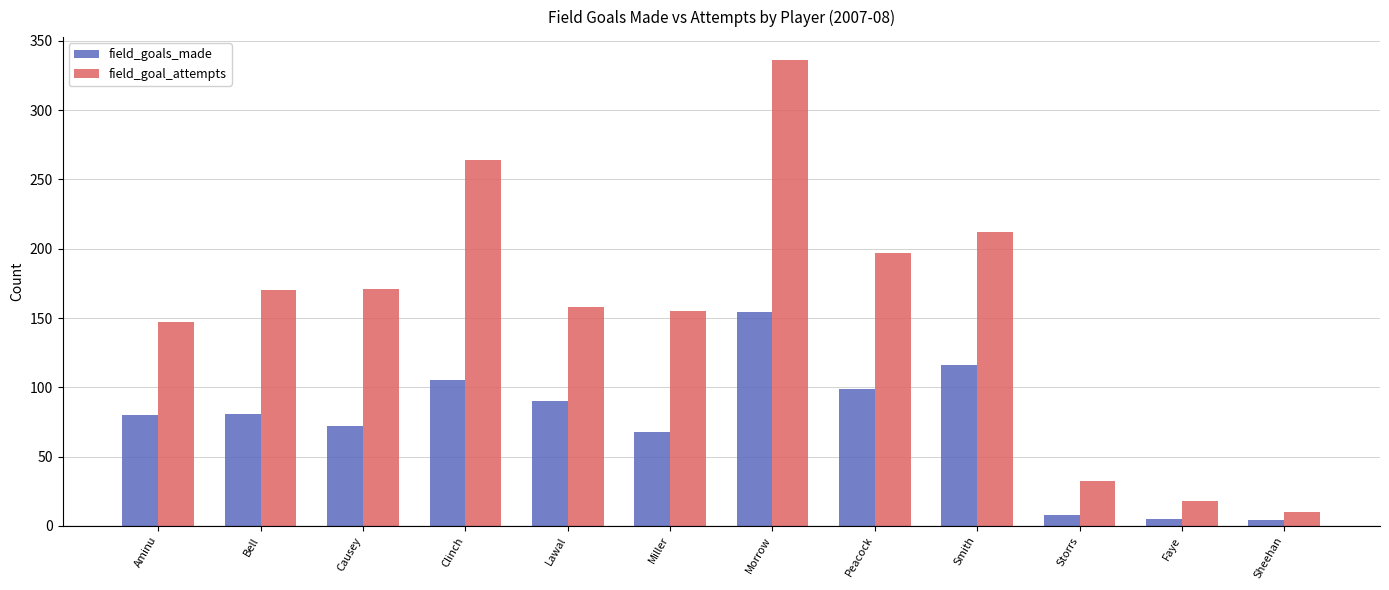

What is the difference between the maximum and minimum values in the field_goal_attempts series?

326